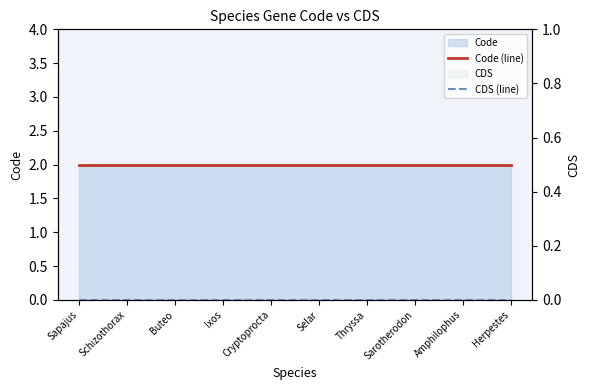

Count the number of categories in the chart.

10